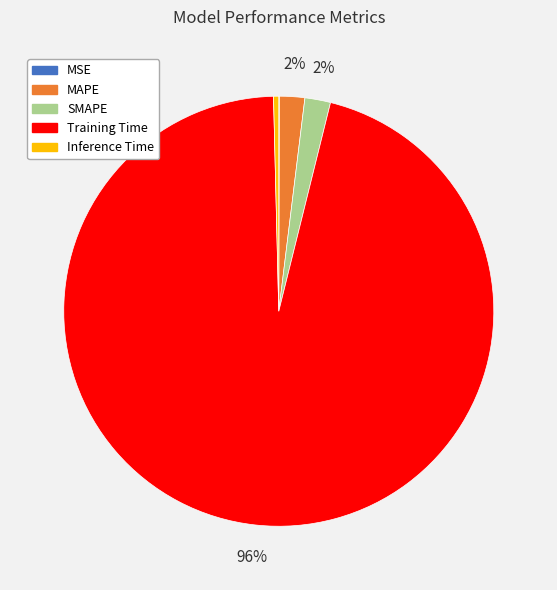

Which category has the biggest portion of the pie?

Training Time